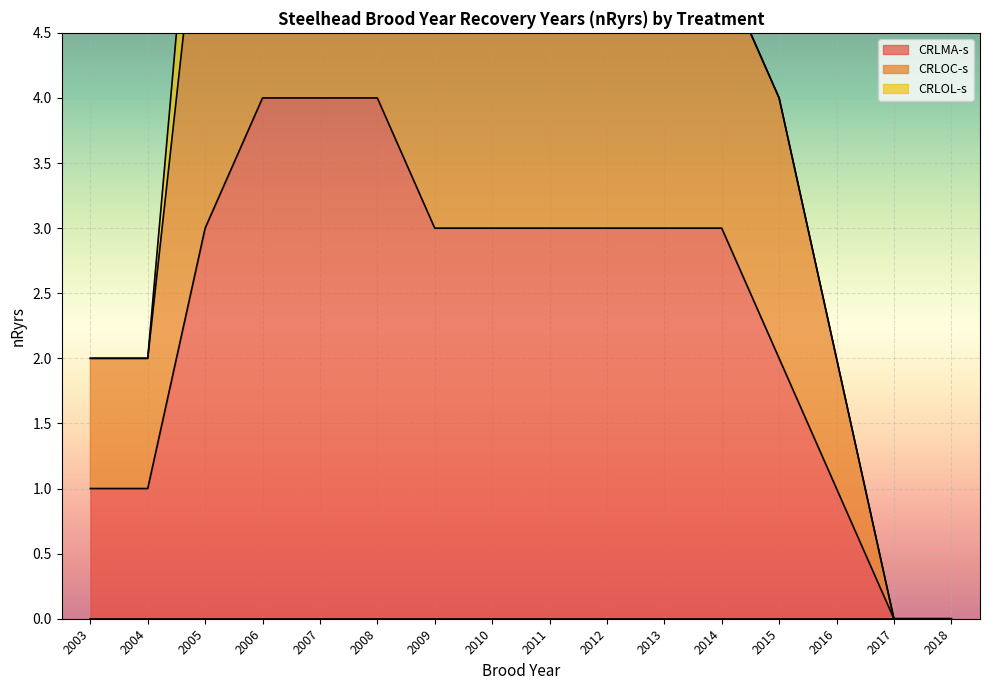

Which category has the highest value in the CRLMA-s series?

2006